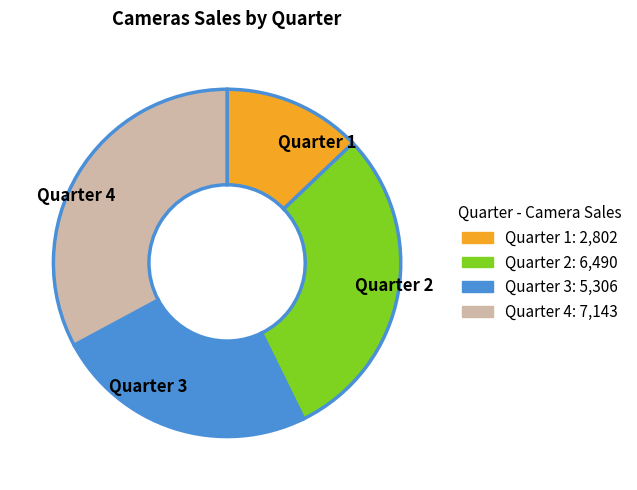

Approximately how many times larger is the value at Quarter 2 compared to Quarter 1?

2.3